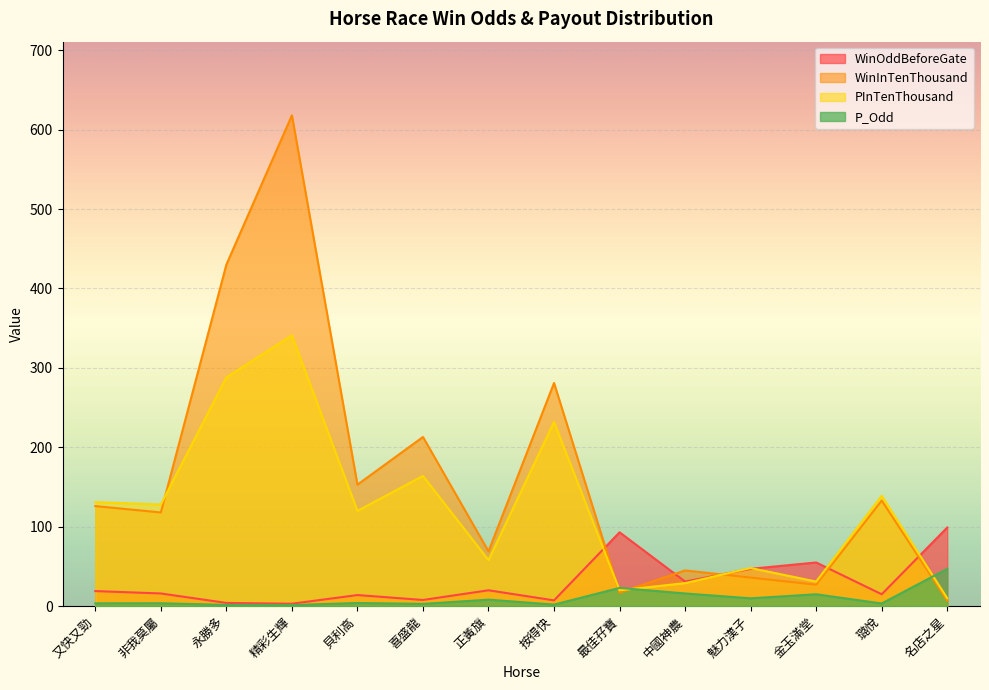

How many categories are shown in the chart?

14